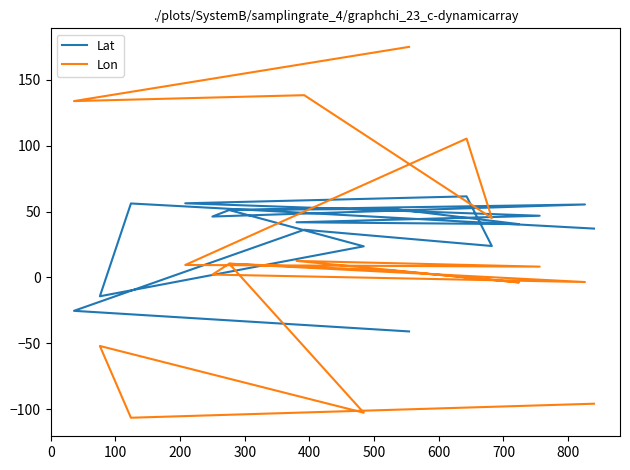

How many values in the Lat series are below 41?

10